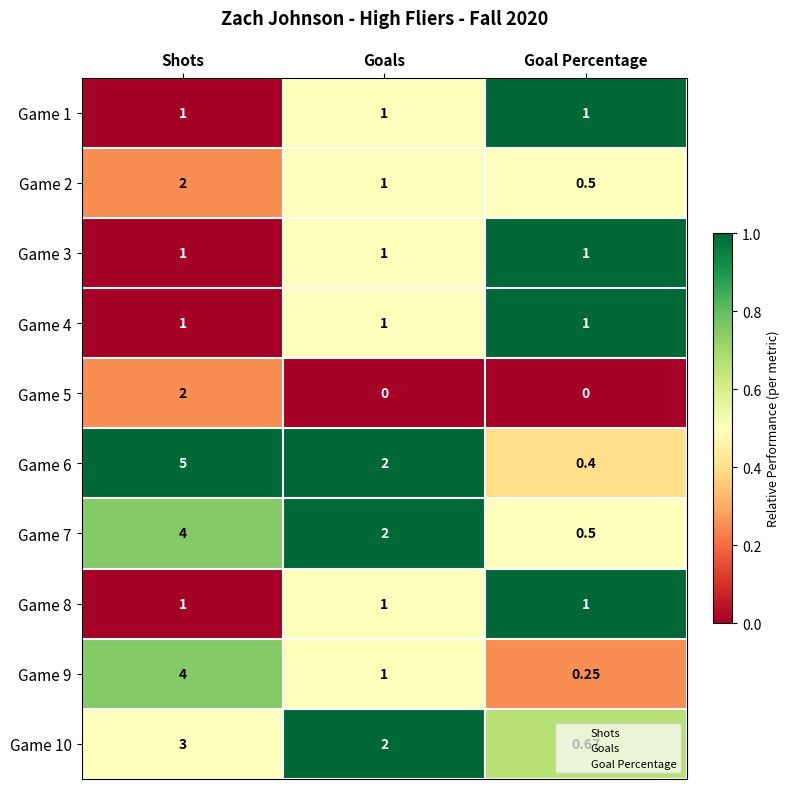

Which series has the largest range (max minus min)?

Game 6